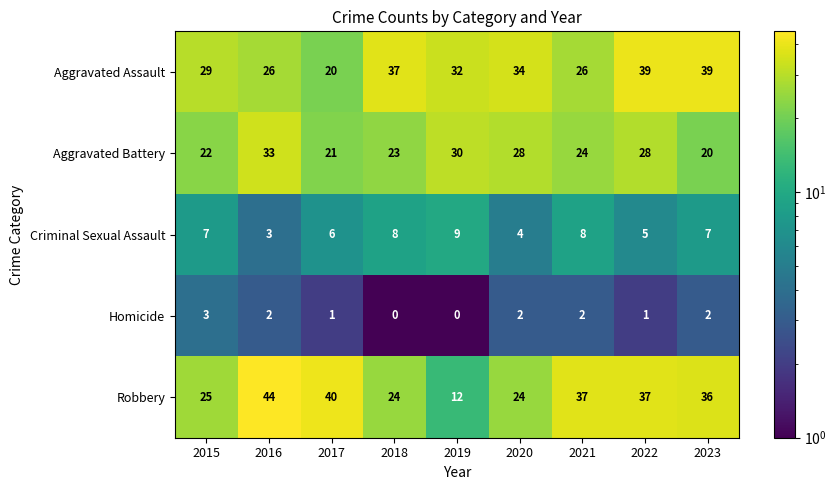

At 2017, list the series in order from smallest to largest.

Homicide, Criminal Sexual Assault, Aggravated Assault, Aggravated Battery, Robbery